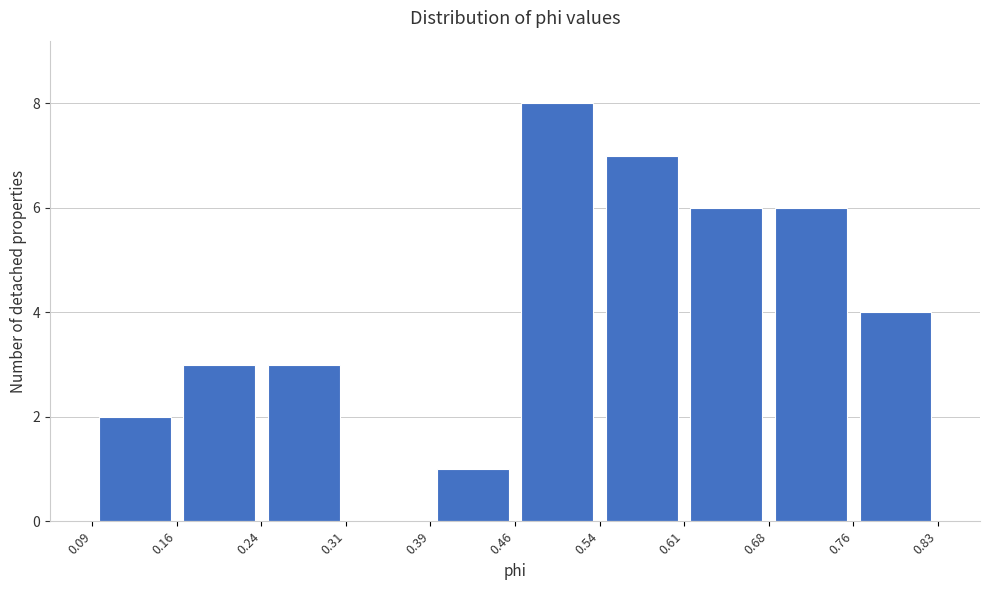

Reading left to right, transcribe this chart: for each bar, give the range it covers on the x-axis and its height. The values are not printed on the chart, so give them approximately, as read against the axis.

0.09 to 0.16: 2
0.16 to 0.24: 3
0.24 to 0.31: 3
0.31 to 0.39: 0
0.39 to 0.46: 1
0.46 to 0.54: 8
0.54 to 0.61: 7
0.61 to 0.68: 6
0.68 to 0.76: 6
0.76 to 0.83: 4